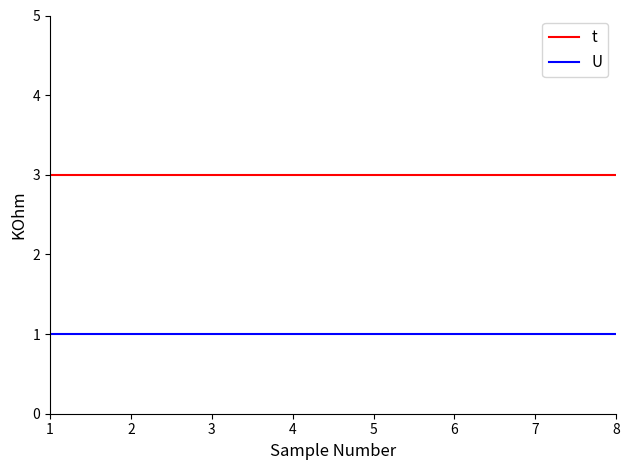

True or false: t has a value of 3 at 3.

True